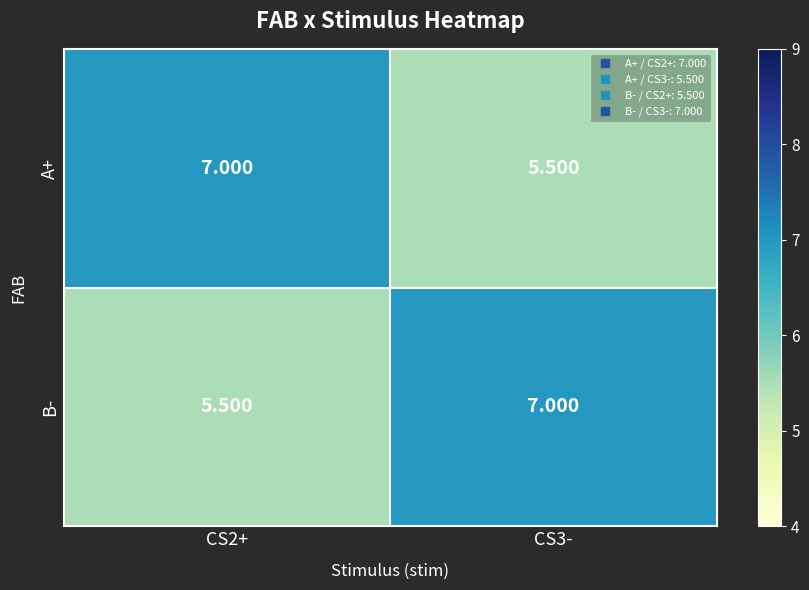

At CS2+, list the series in order from largest to smallest.

A+, B-